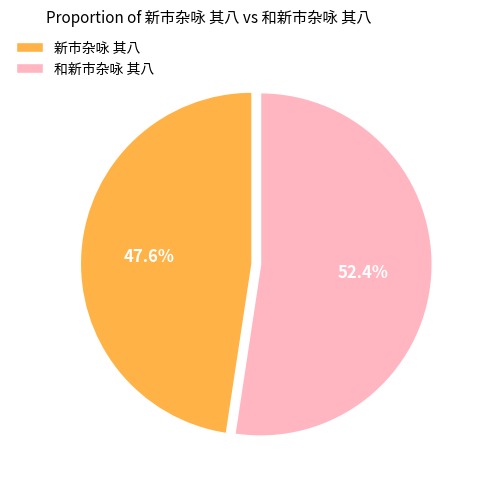

Count the number of slices in the pie.

2